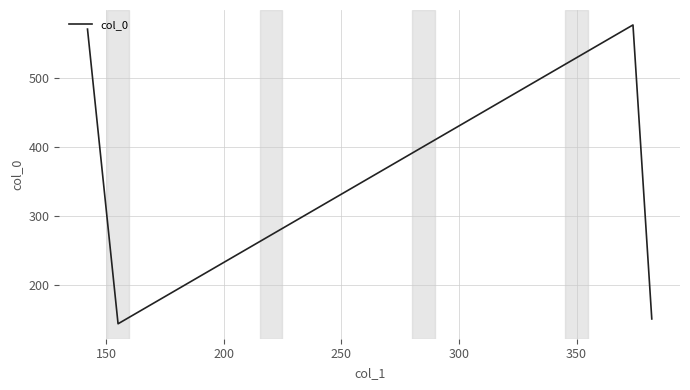

What is the greatest value displayed?

576